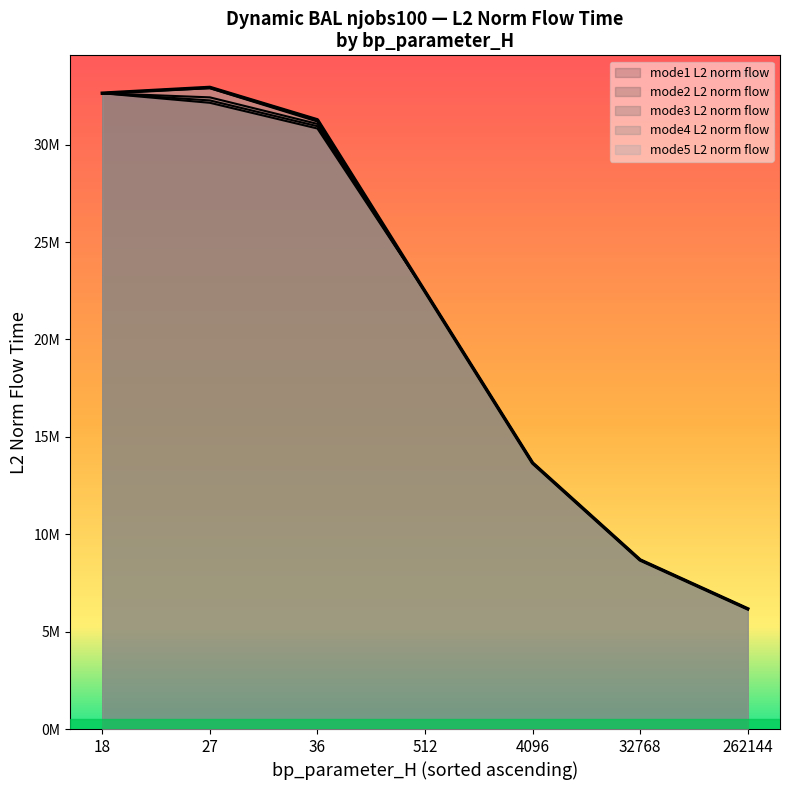

Between 32768 and 262144, which series saw the biggest shift?

mode1